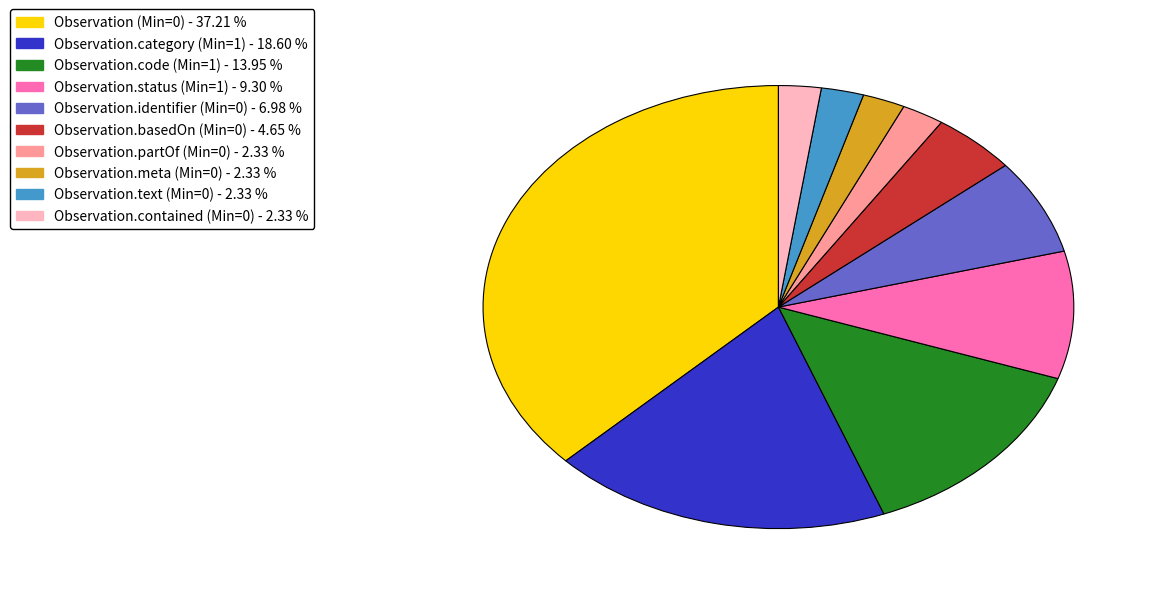

True or false: Observation.category (Min=1) accounts for 19% of the total.

True